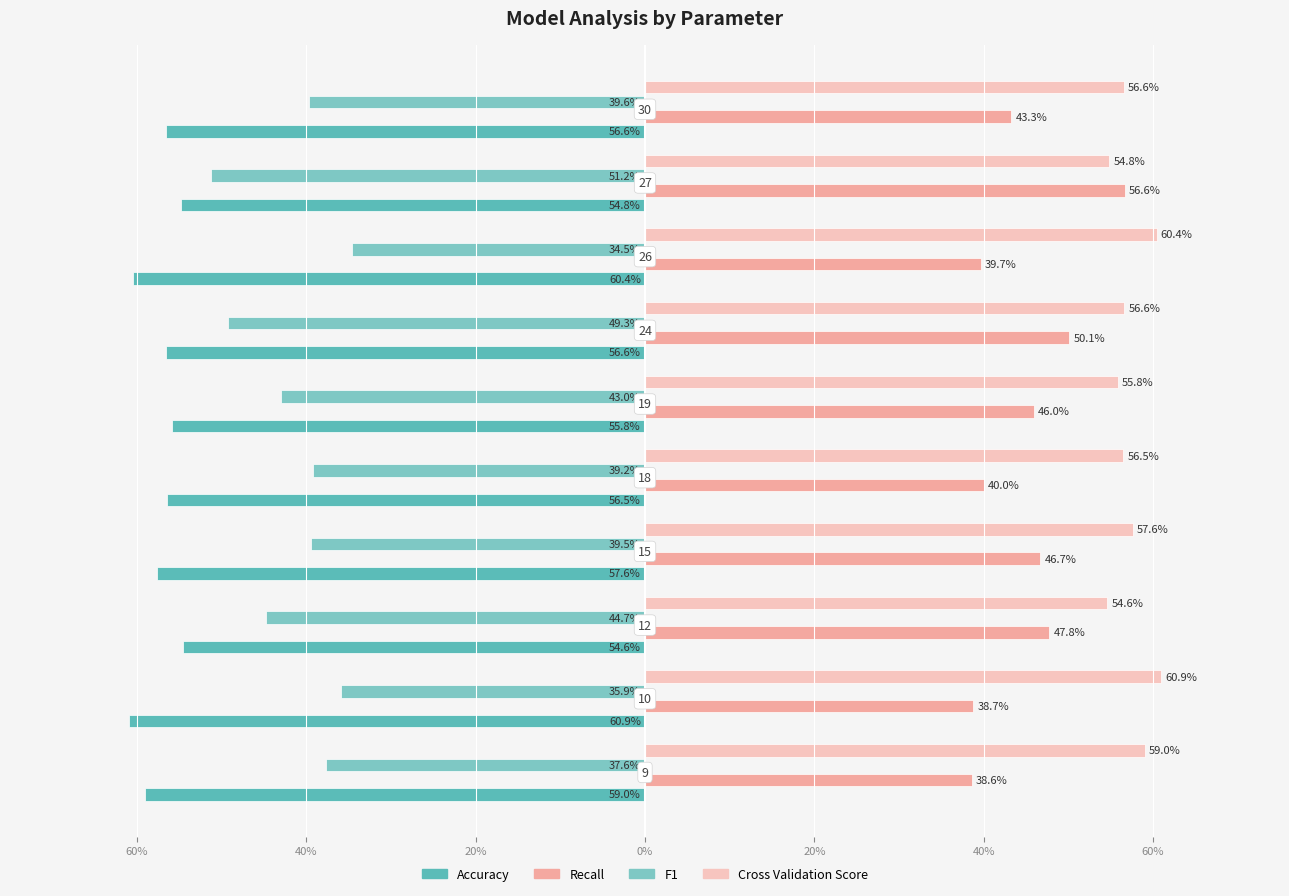

What are all the series names shown in the legend?

Accuracy, Recall, F1, Cross Validation Score